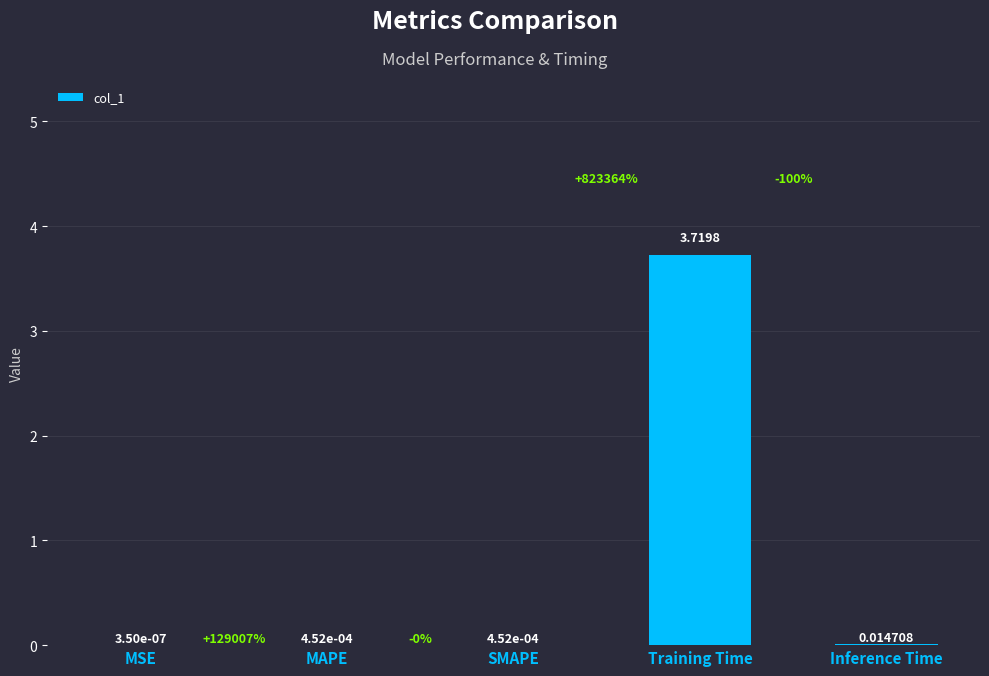

At which label is the value closest to 1?

Inference Time